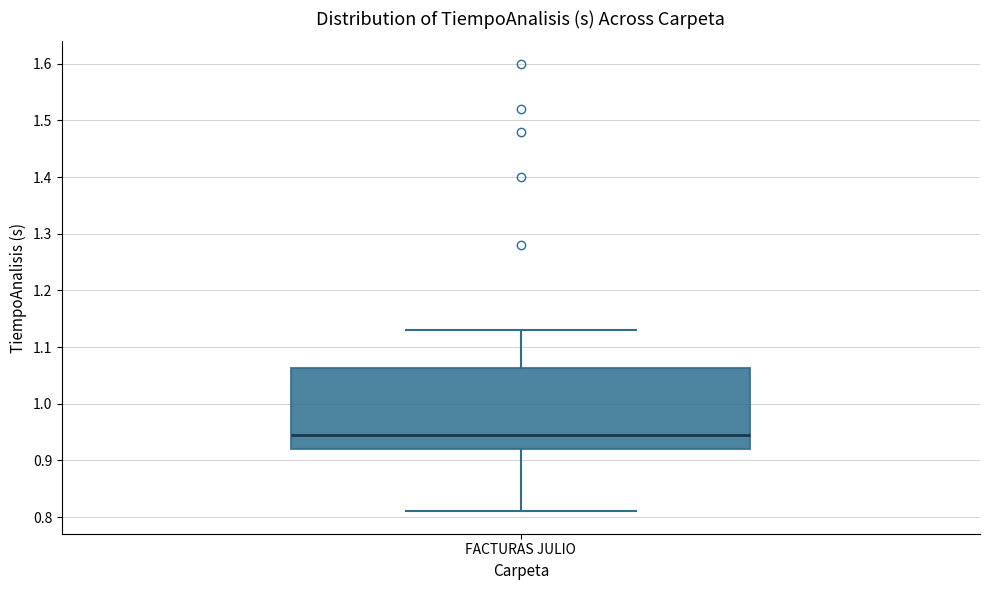

Transcribe this box plot: give where the median line is, the range the box spans, and where the two whiskers end, as read against the y-axis. The values are not printed on the chart, so give them approximately, as read against the axis.

median 0.95, box 0.92 to 1.06, whiskers 0.81 to 1.13